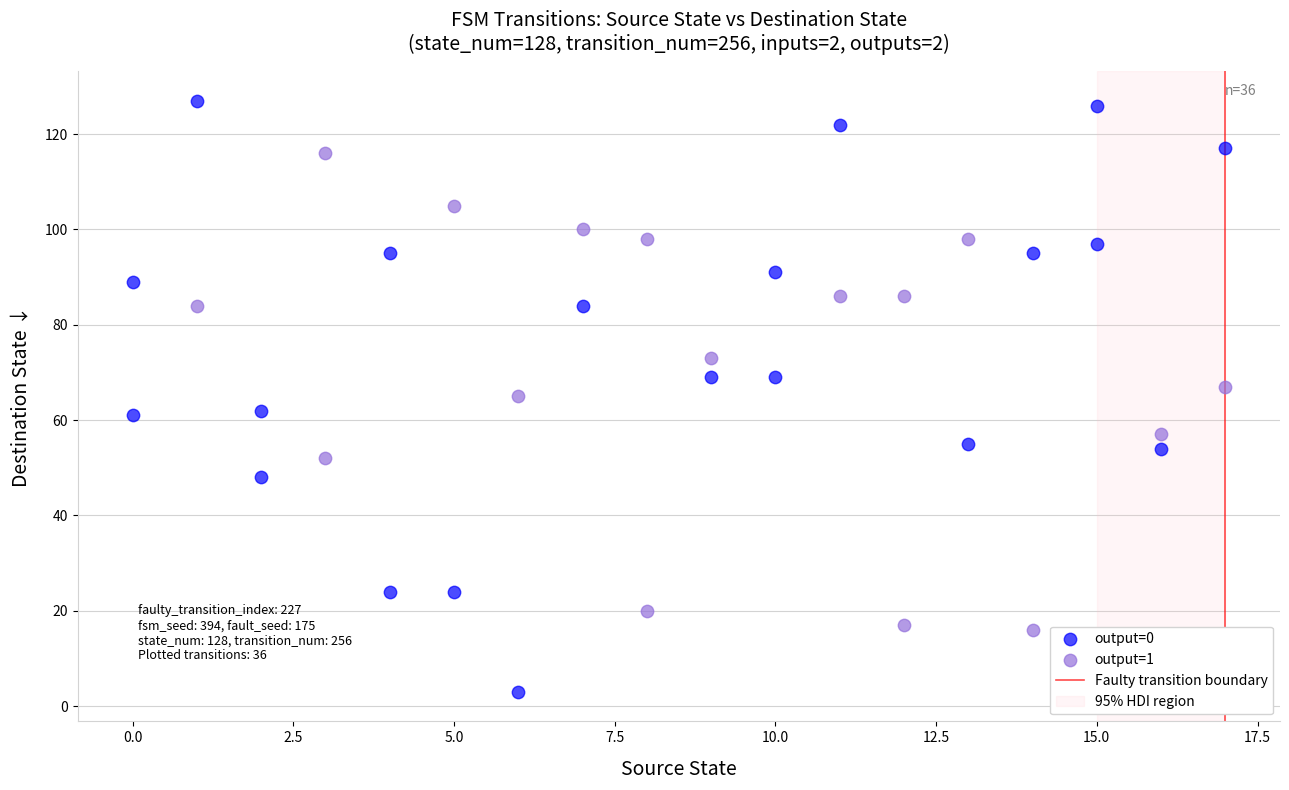

Which series contains the highest Y value?

output=0